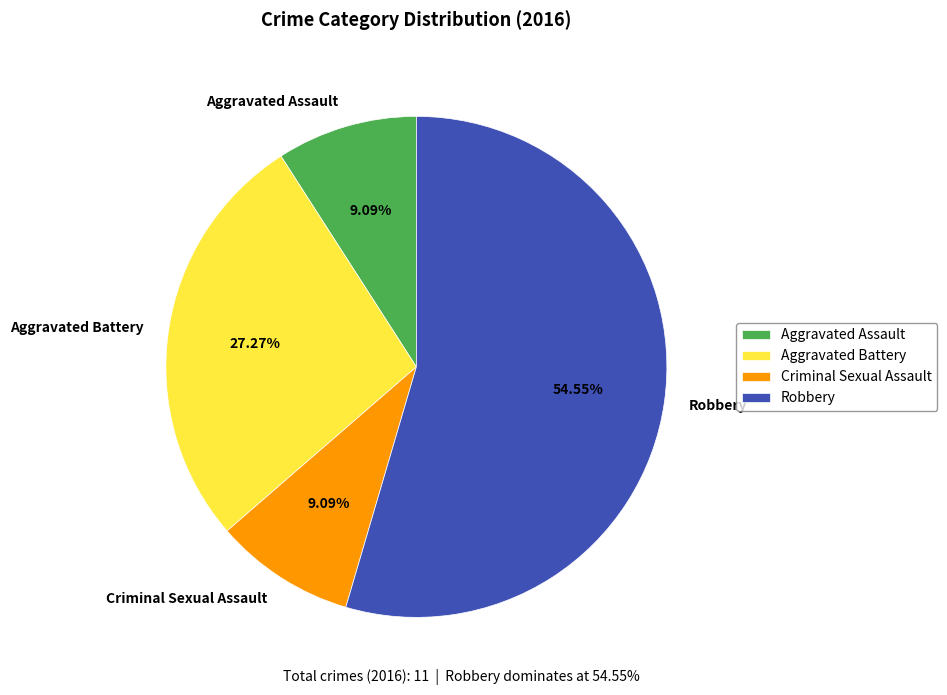

Which slice is the largest?

Robbery